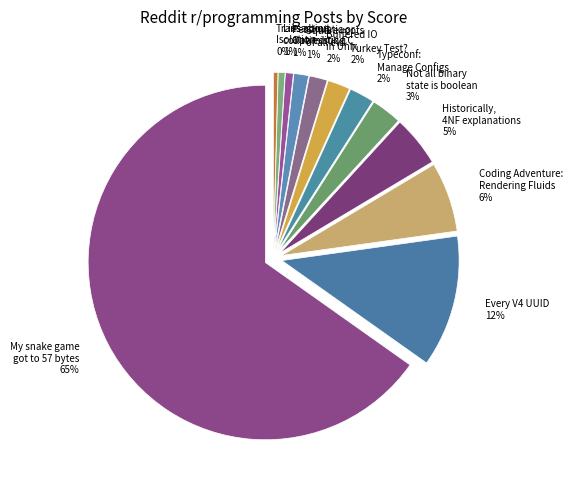

Combined, do Typeconf: Manage Your Configs and My snake game got to 57 bytes account for over 50%?

Yes